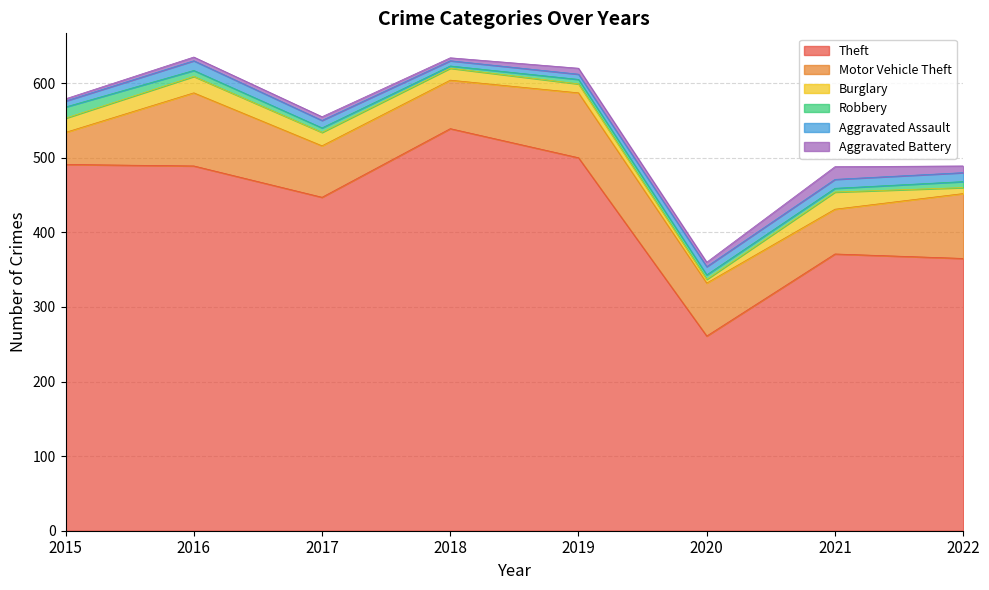

What is the value of the Burglary point at the 4th from the left?

16